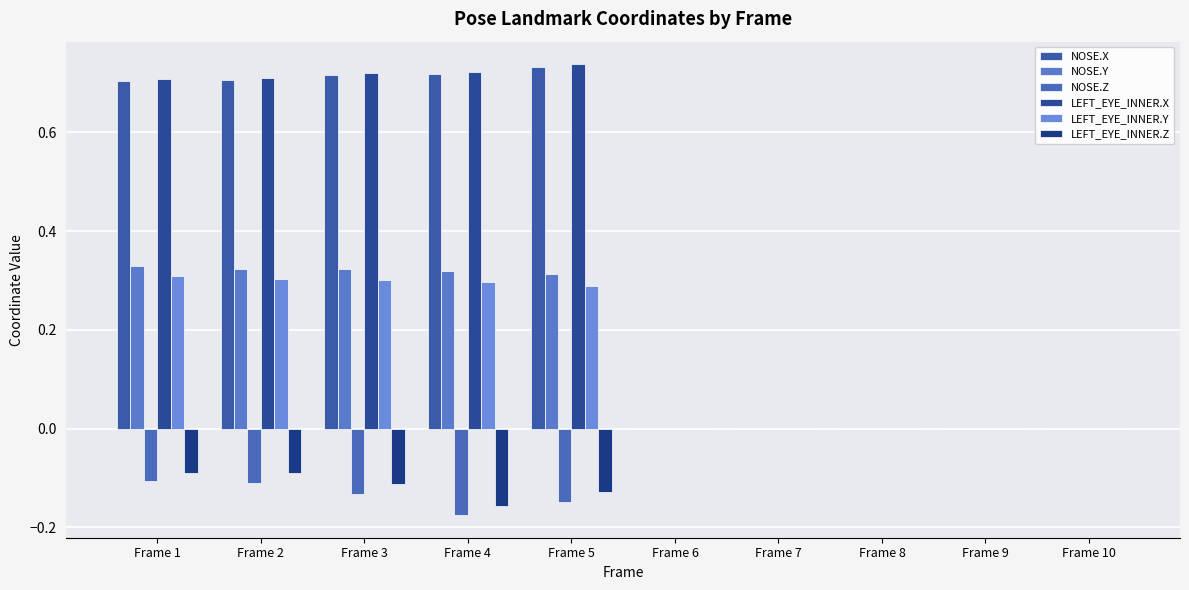

Rank the series at Frame 7 from highest to lowest value.

NOSE.X, NOSE.Y, NOSE.Z, LEFT_EYE_INNER.X, LEFT_EYE_INNER.Y, LEFT_EYE_INNER.Z